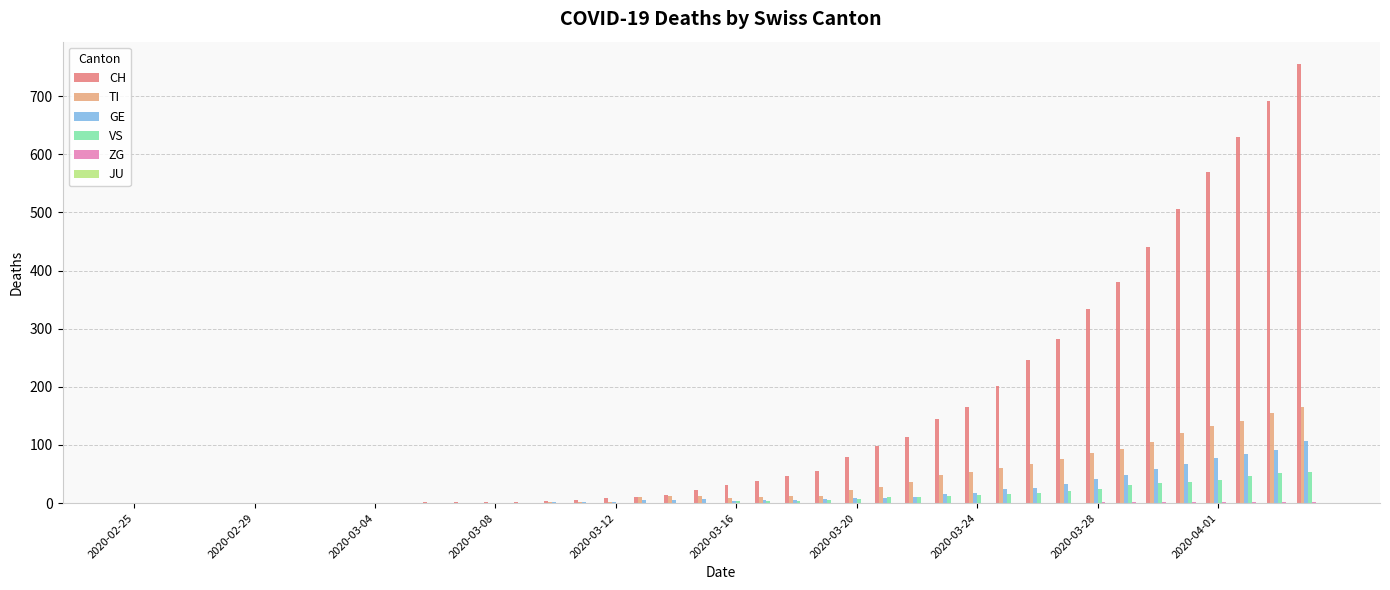

Which series has the largest total across all categories?

CH